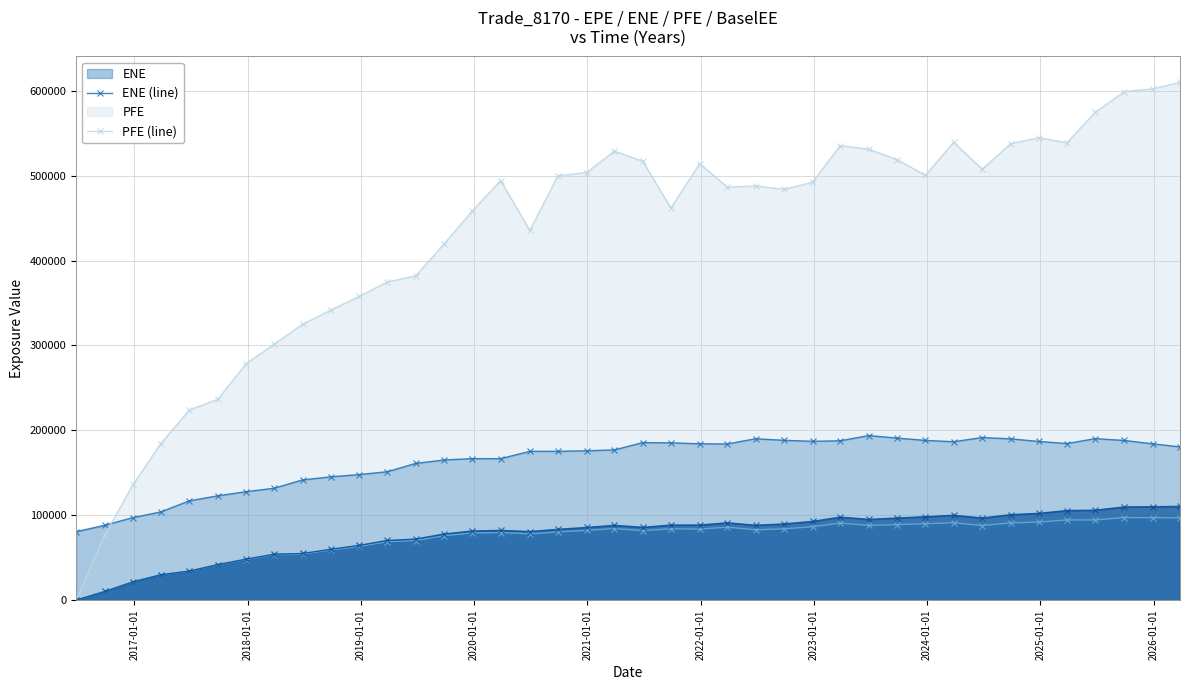

True or false: EPE (line) and BaselEE (line) cross at least once.

False